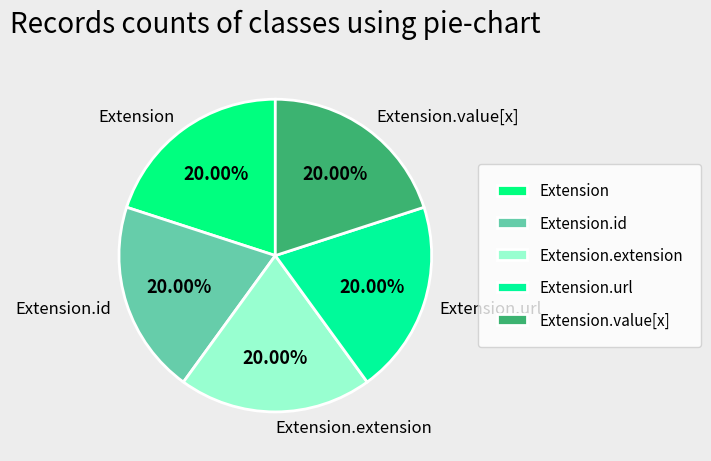

True or false: Extension accounts for 11% of the total.

False